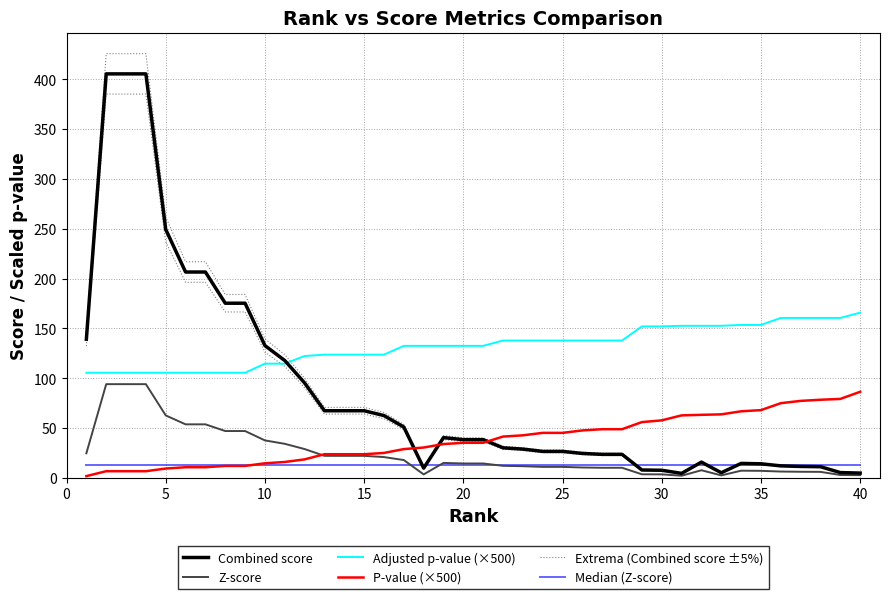

Is the value of Combined score at 31 greater than the value of Adjusted p-value (×500) at 38?

No